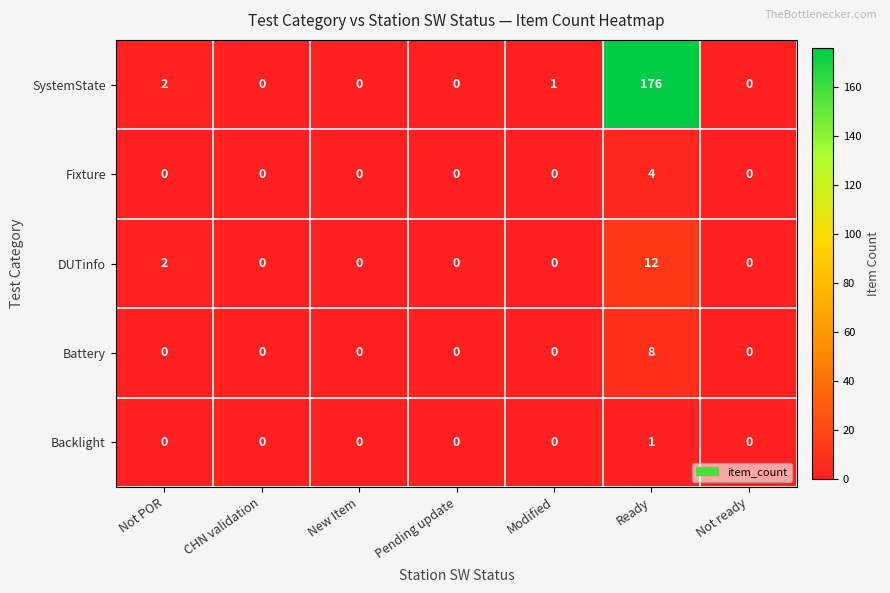

The value of DUTinfo at Ready is 3. True or false?

False